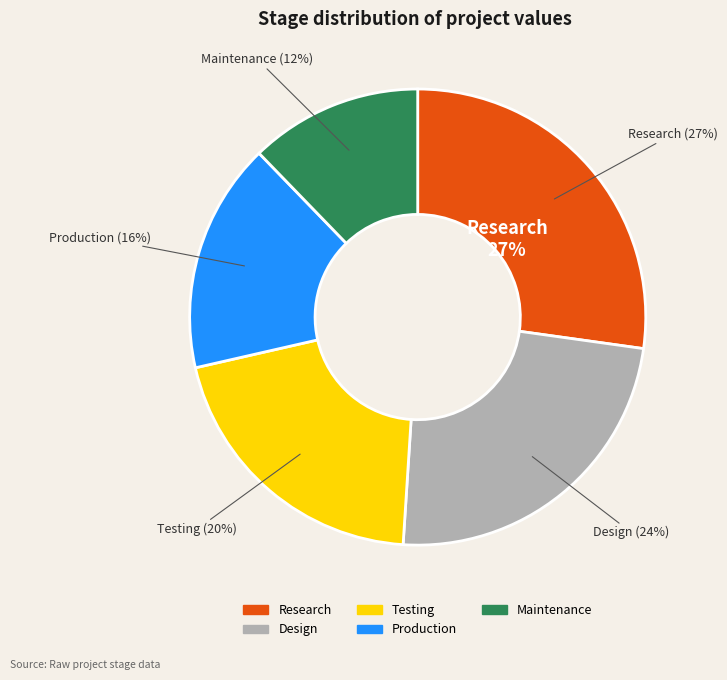

Combined, what portion of the pie is Production and Research?

43.5%